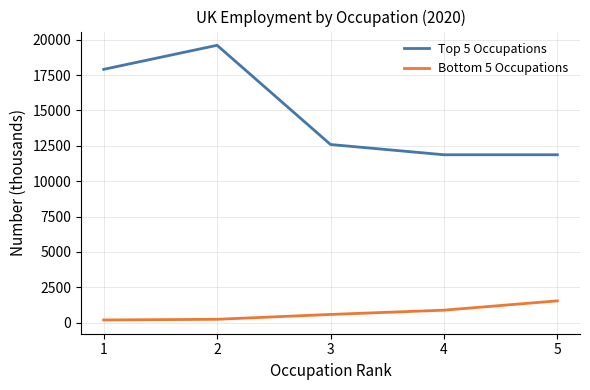

Where does the Top 5 Occupations series first go above 12589?

1